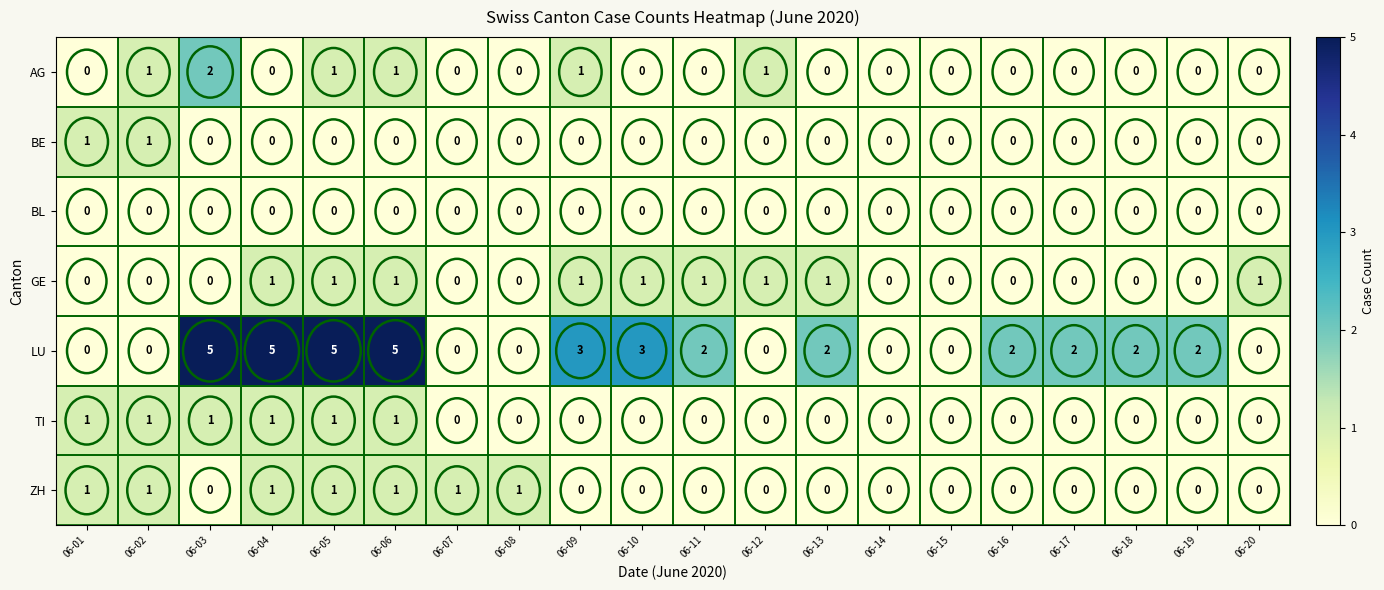

At how many categories does at least one series exceed 4?

4